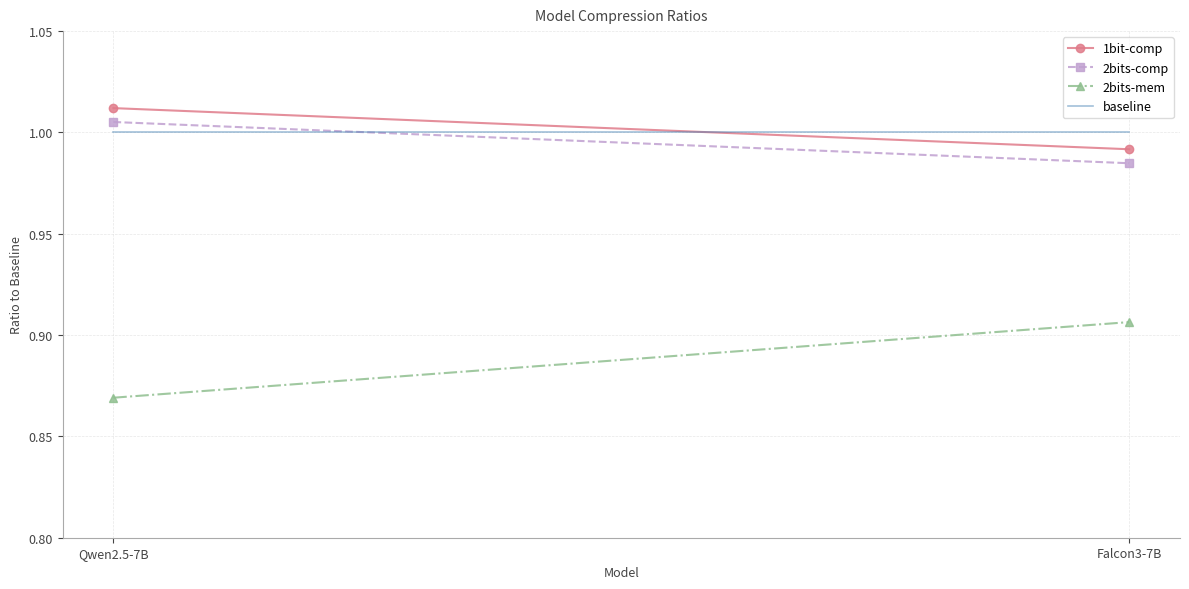

True or false: 2bits-mem has a value of 1.5 at Falcon3-7B.

False